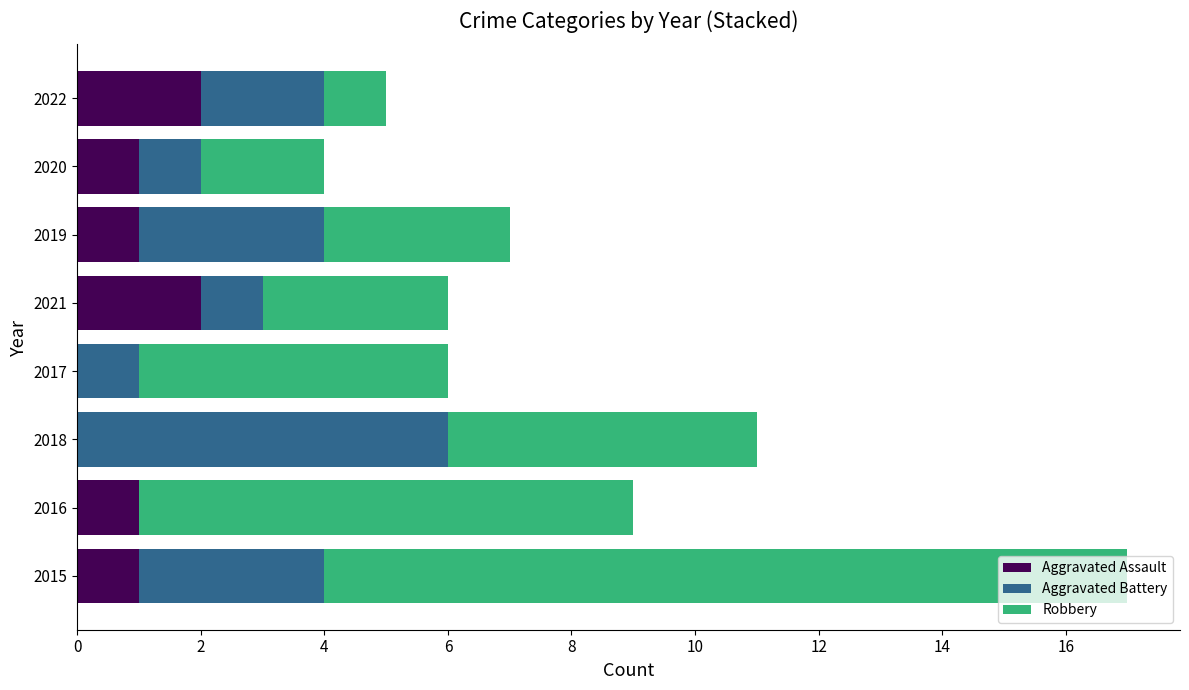

What is the total value across all series at 2021?

6